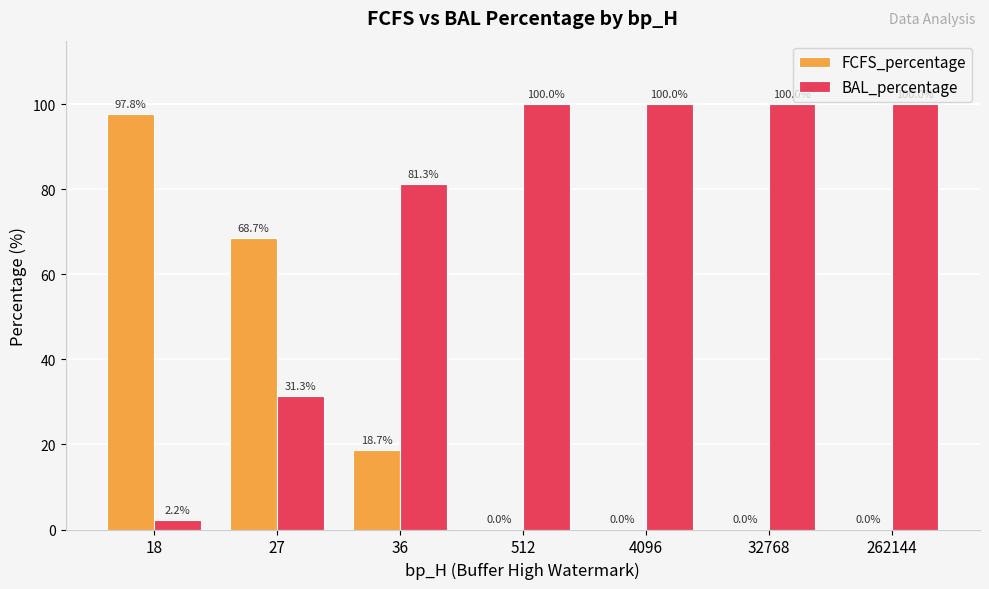

The BAL_percentage series shows 31.3 at 27. True or false?

True